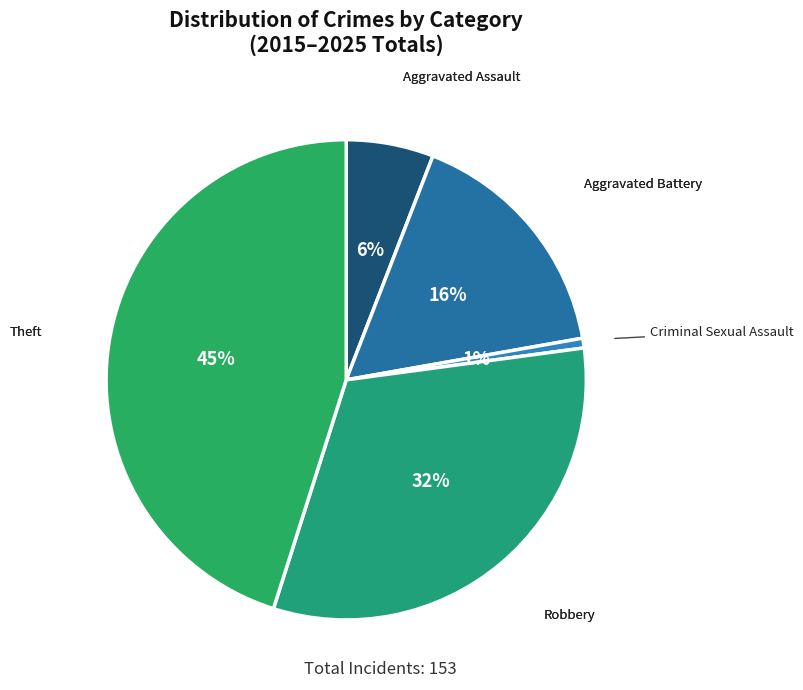

How many slices are in this pie chart?

5